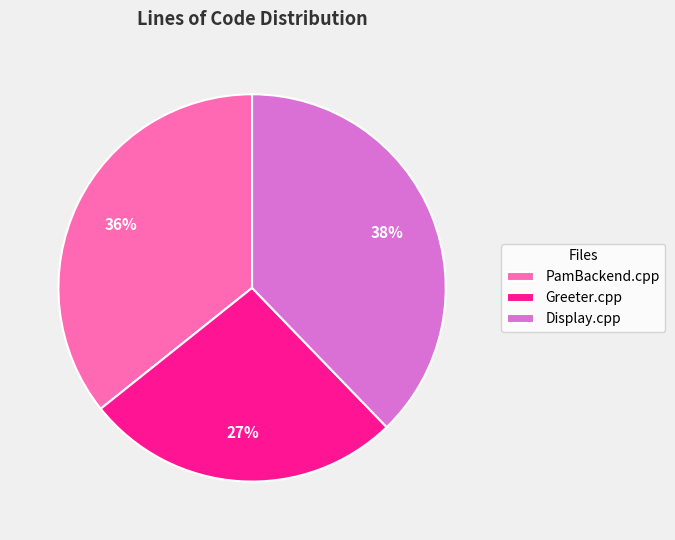

Approximately how many times larger is the value at PamBackend.cpp compared to Greeter.cpp?

1.3